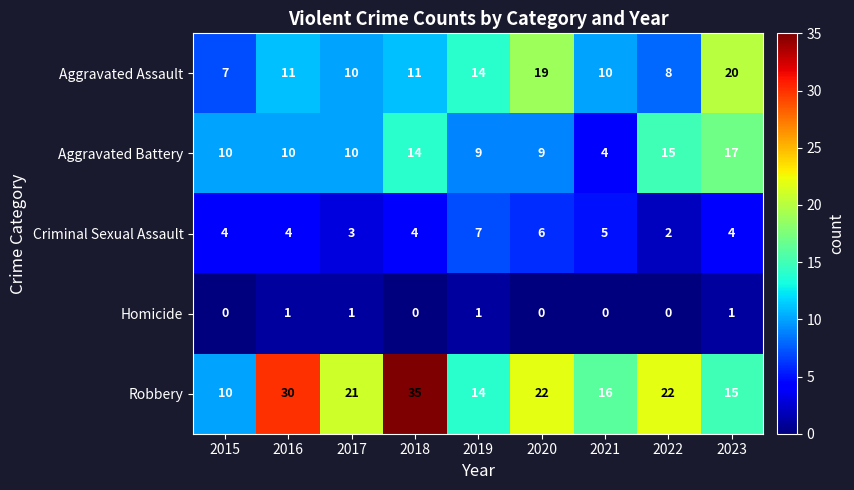

Which series changed the most between 2015 and 2016?

Robbery